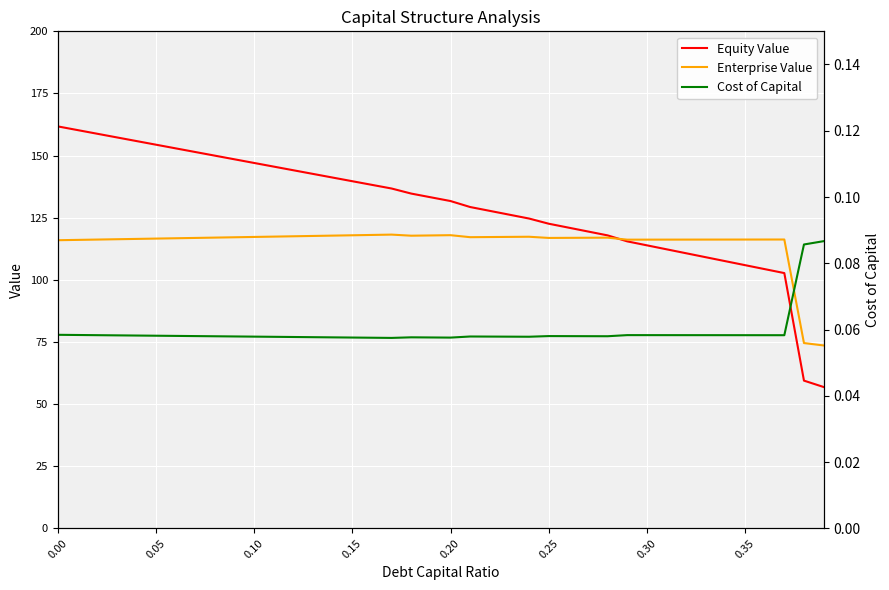

The value of Enterprise Value at 0.00 is 115.9. True or false?

True